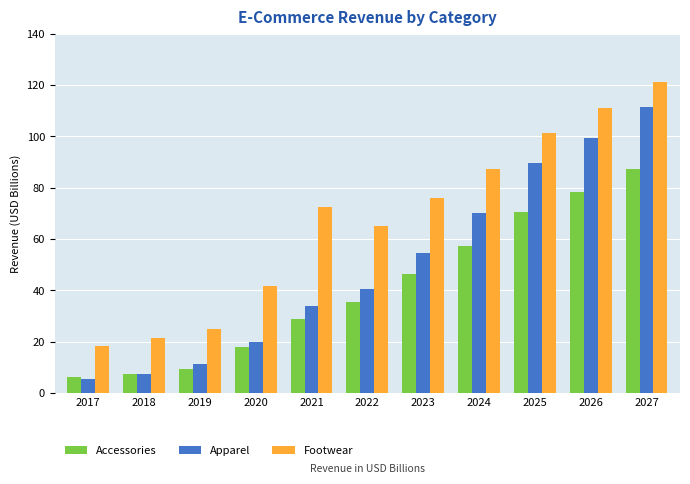

Count the number of data series in this chart.

3